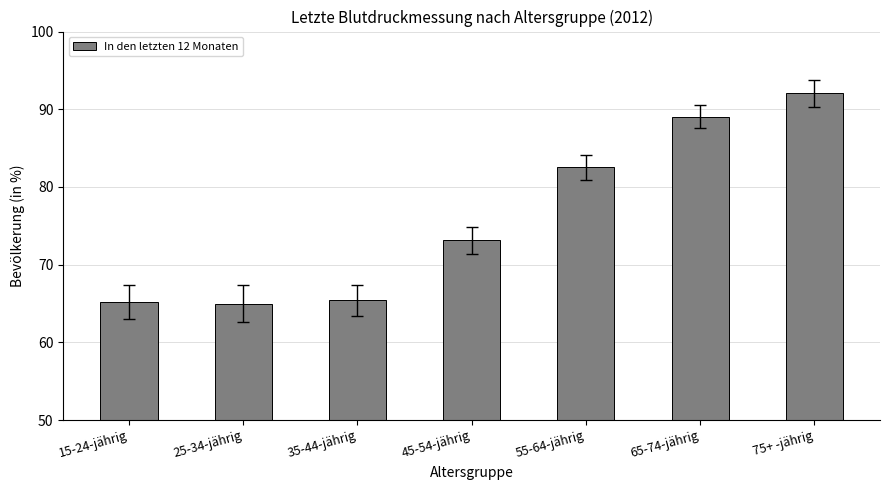

True or false: the data shows 21.4 at 25-34-jährig.

False